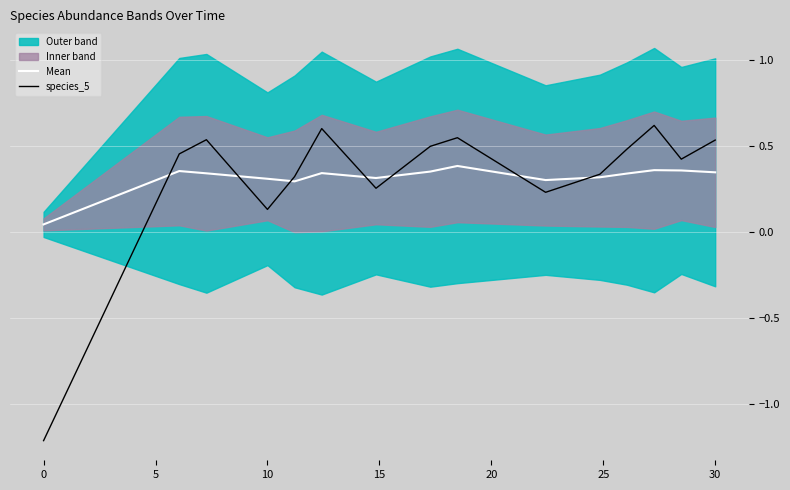

What is the minimum value for species_5?

-1.2